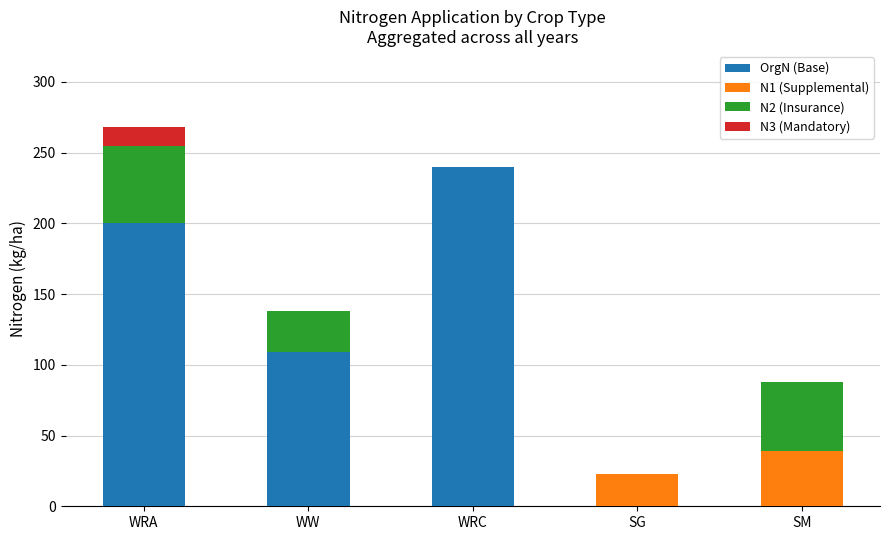

Where is OrgN (Base) nearest to the value 120?

WW